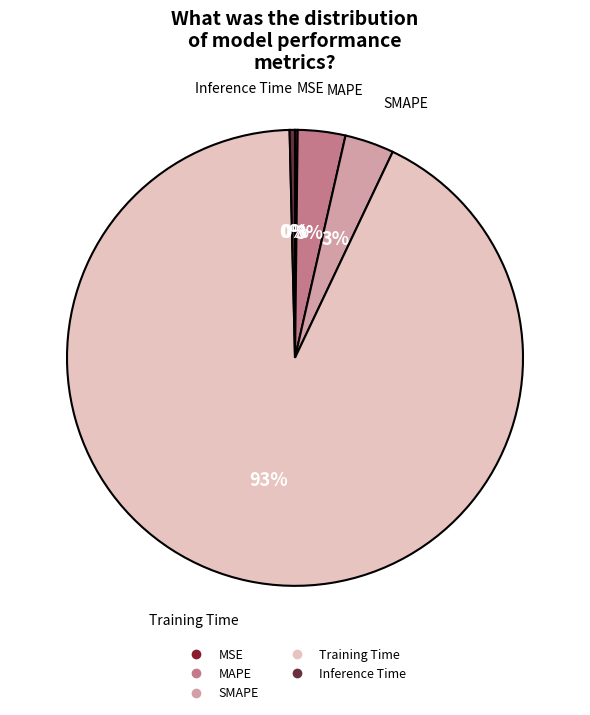

Which category accounts for the majority?

Training Time